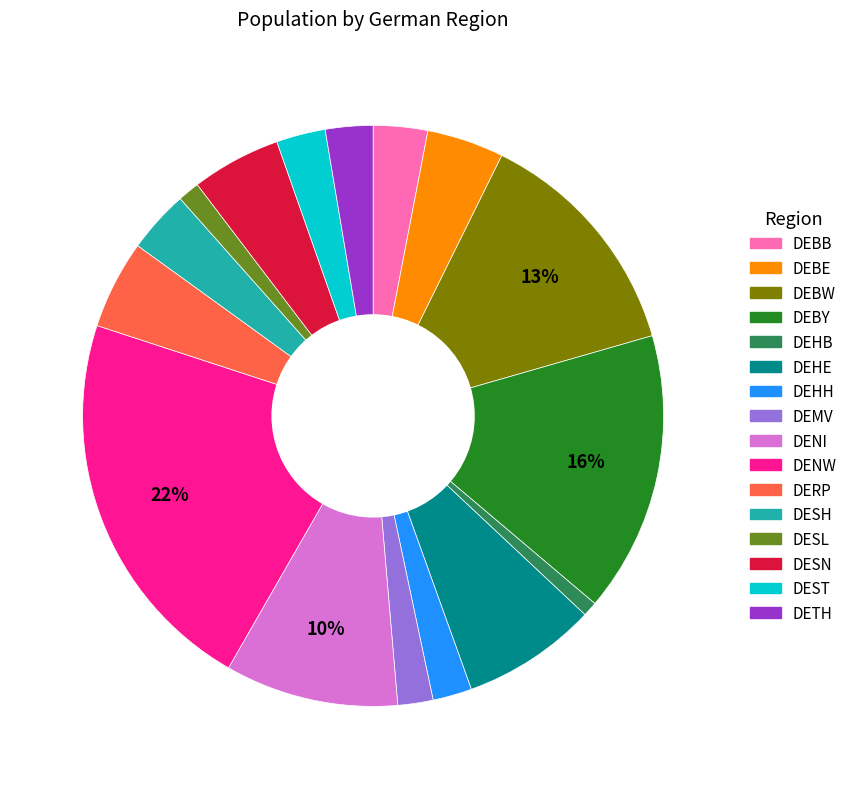

Is the sum of DENW and DEHE greater than half?

No